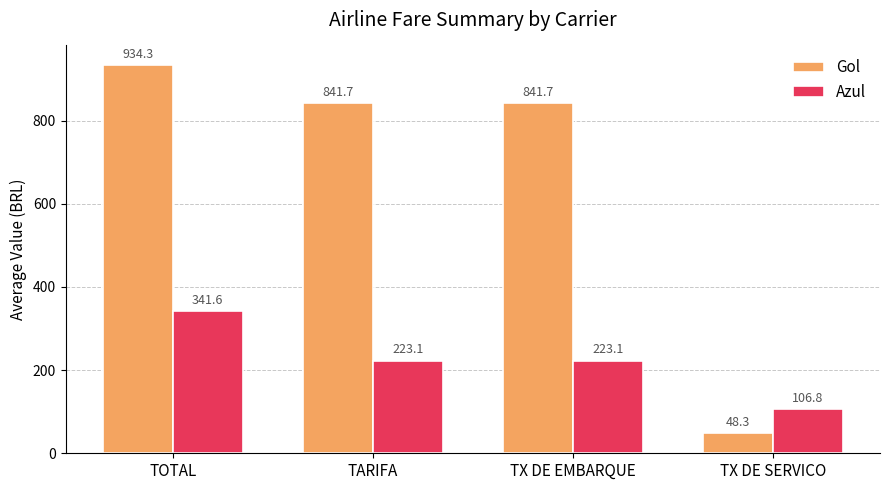

How many series are shown in this chart?

2